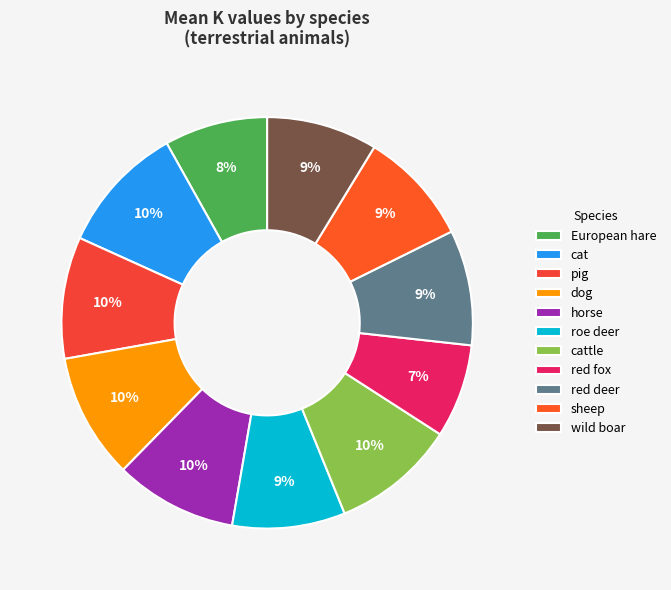

What percentage is the cat slice, to the nearest percent?

10%